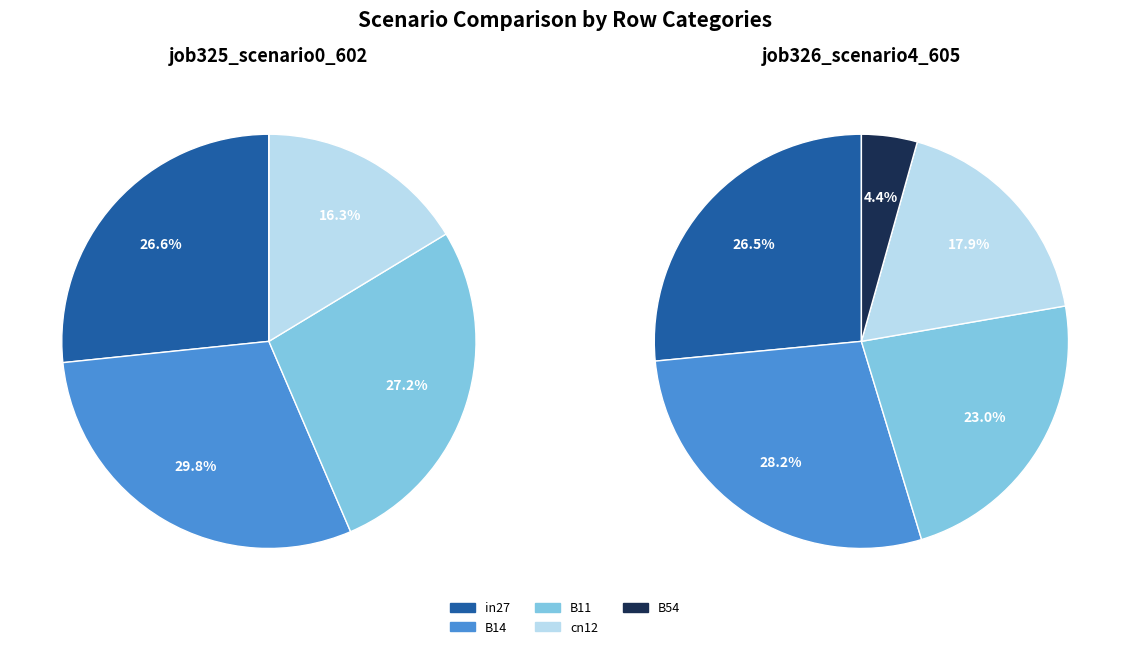

True or false: B11 accounts for 30% of the total.

False